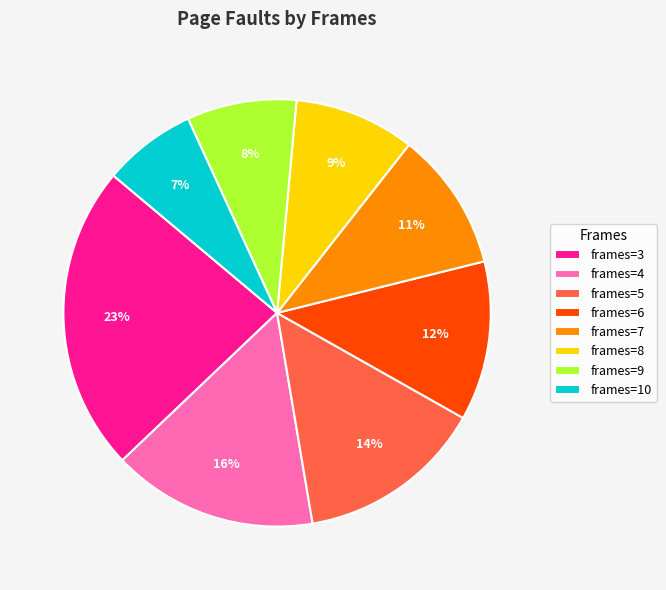

The frames=10 slice represents 7% of the pie. True or false?

True